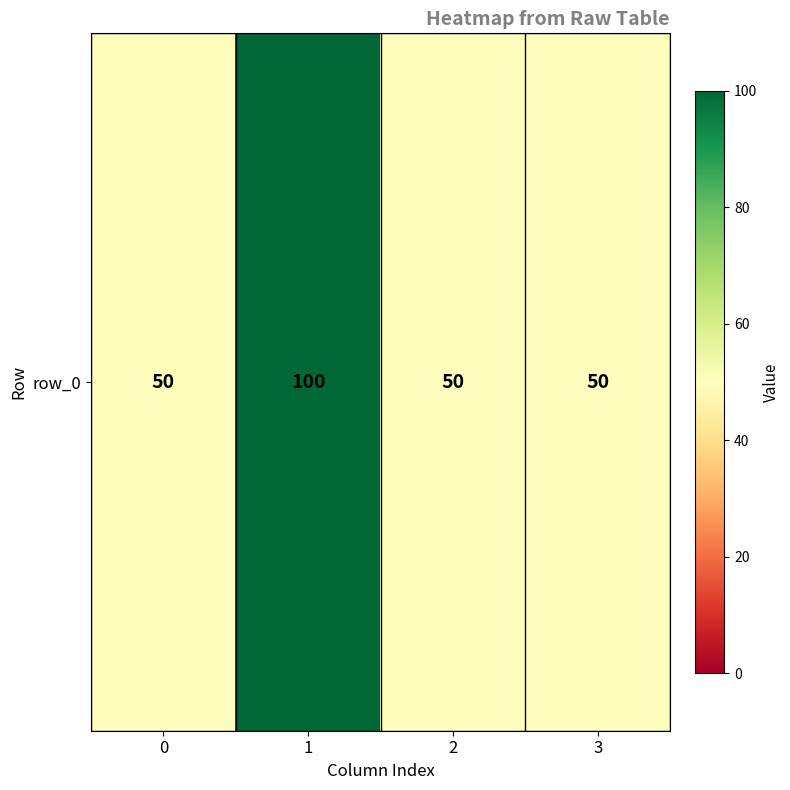

Which label corresponds to the largest value in the chart?

1